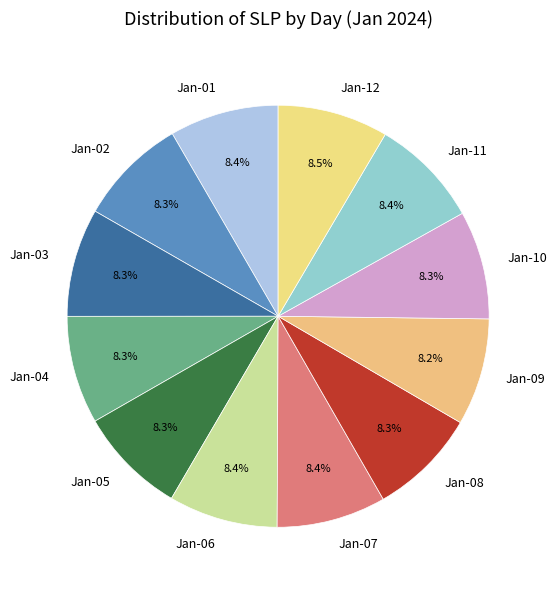

Do Jan-05 and Jan-08 together represent more than half of the pie?

No